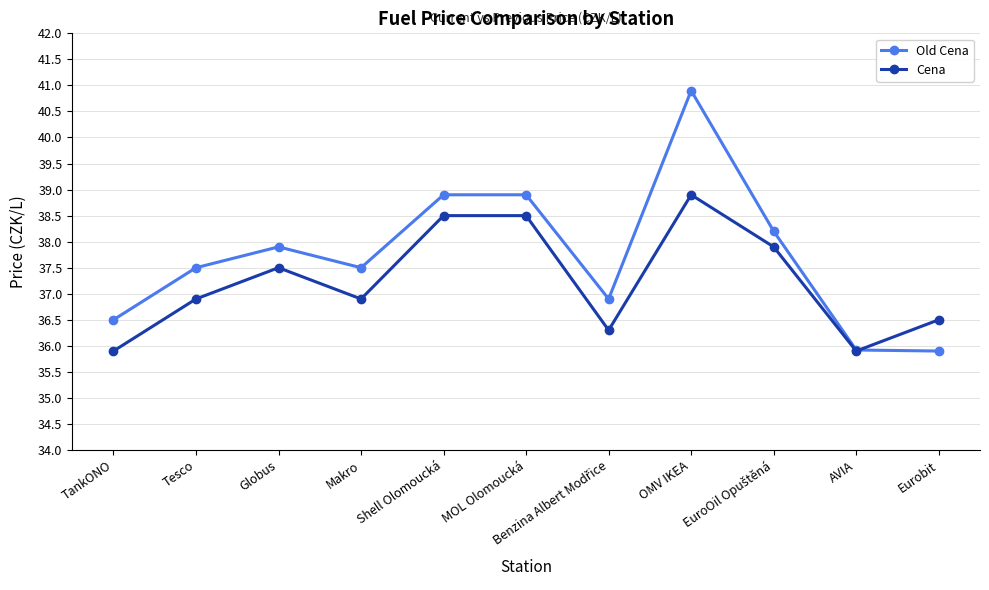

How many series are shown in this chart?

2